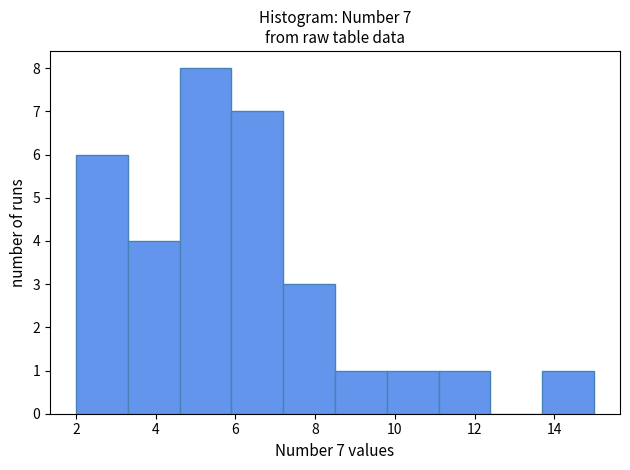

Which range on the x-axis has the tallest bar?

4.6 to 5.9